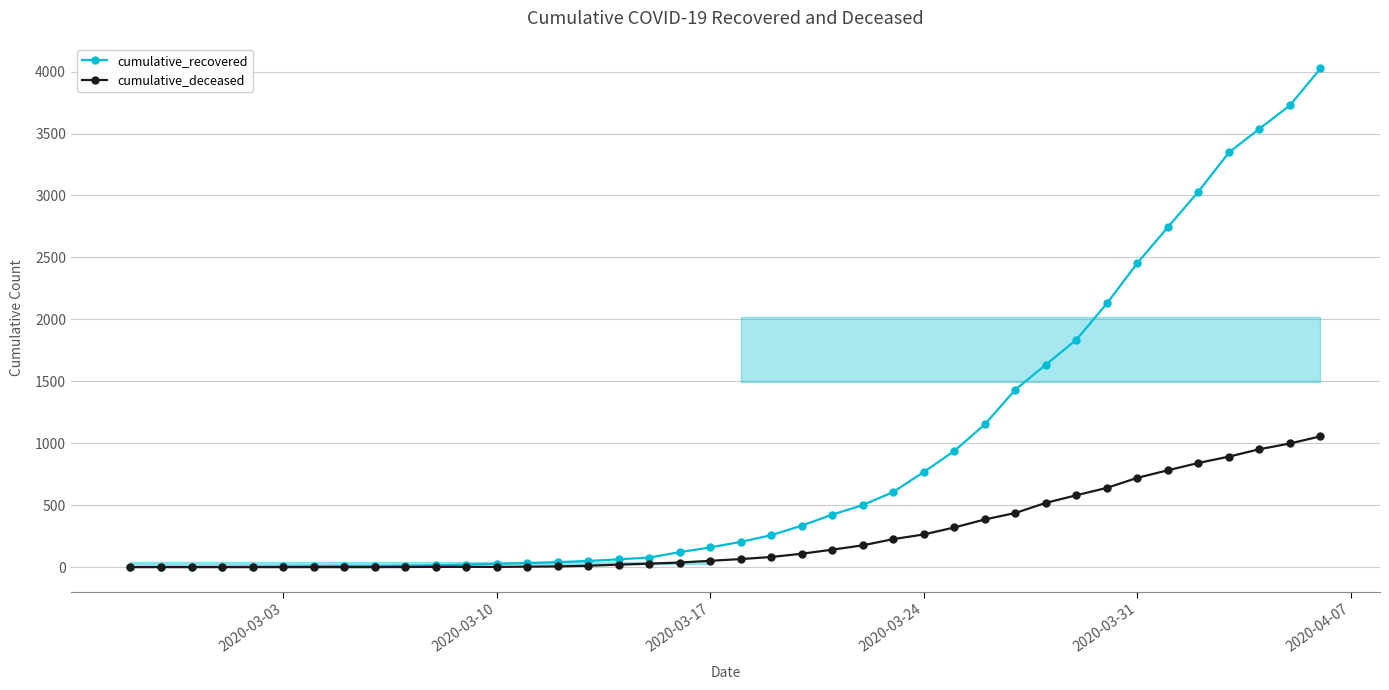

At how many categories does at least one series exceed 1322?

11